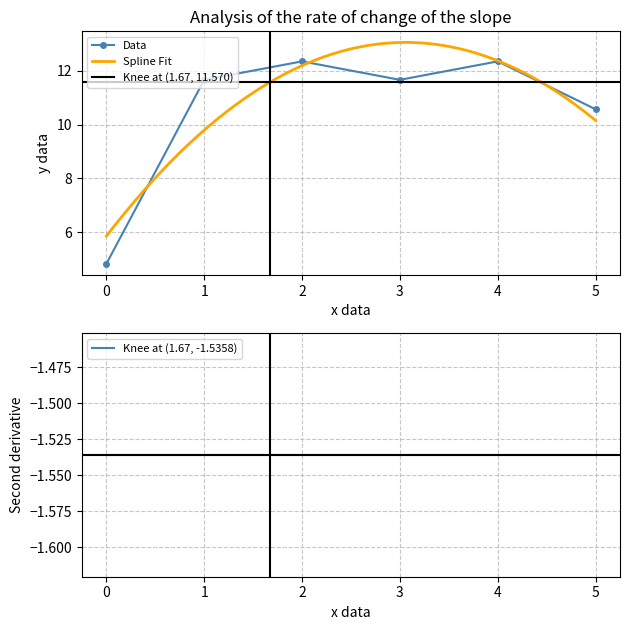

What is the value of the Data point at the 1st from the left?

4.8